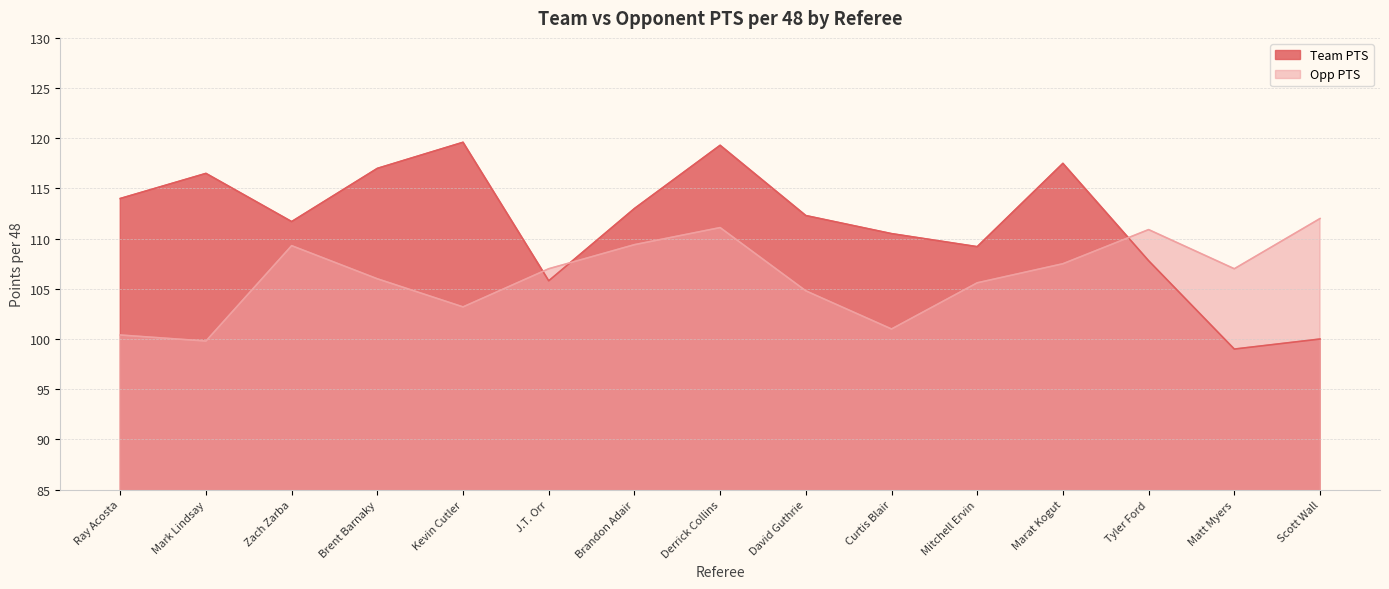

Which series has the largest total across all categories?

Team PTS